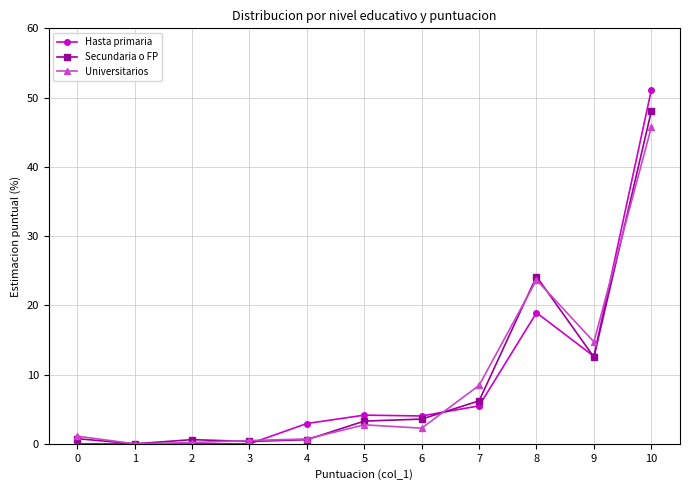

At how many categories does at least one series exceed 10?

3